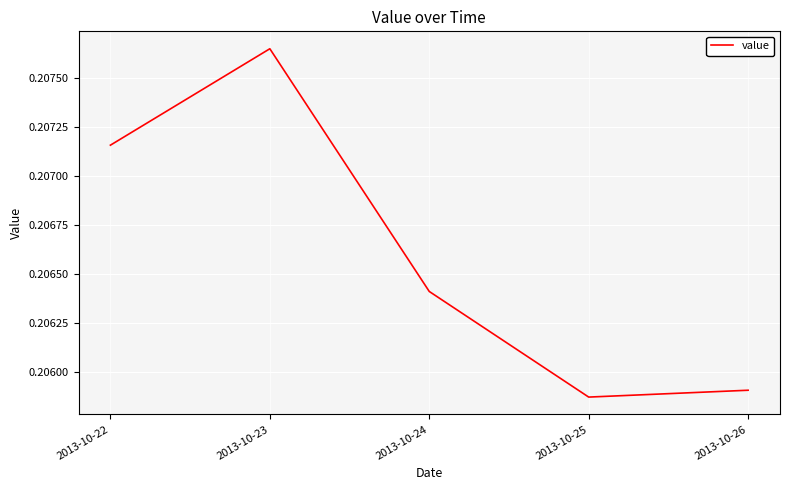

Rank the categories by value from highest to lowest.

2013-10-23, 2013-10-22, 2013-10-24, 2013-10-26, 2013-10-25